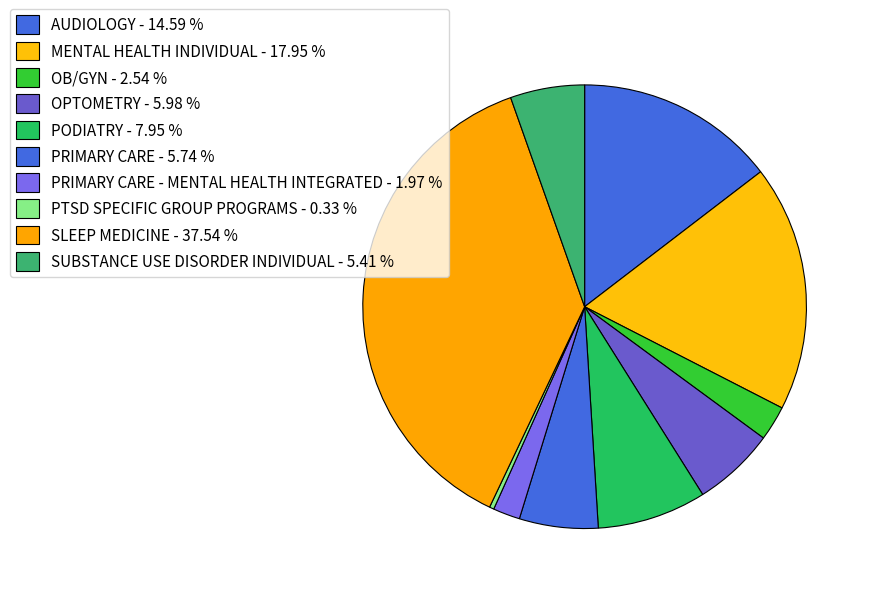

What is the largest slice in the pie chart?

SLEEP MEDICINE